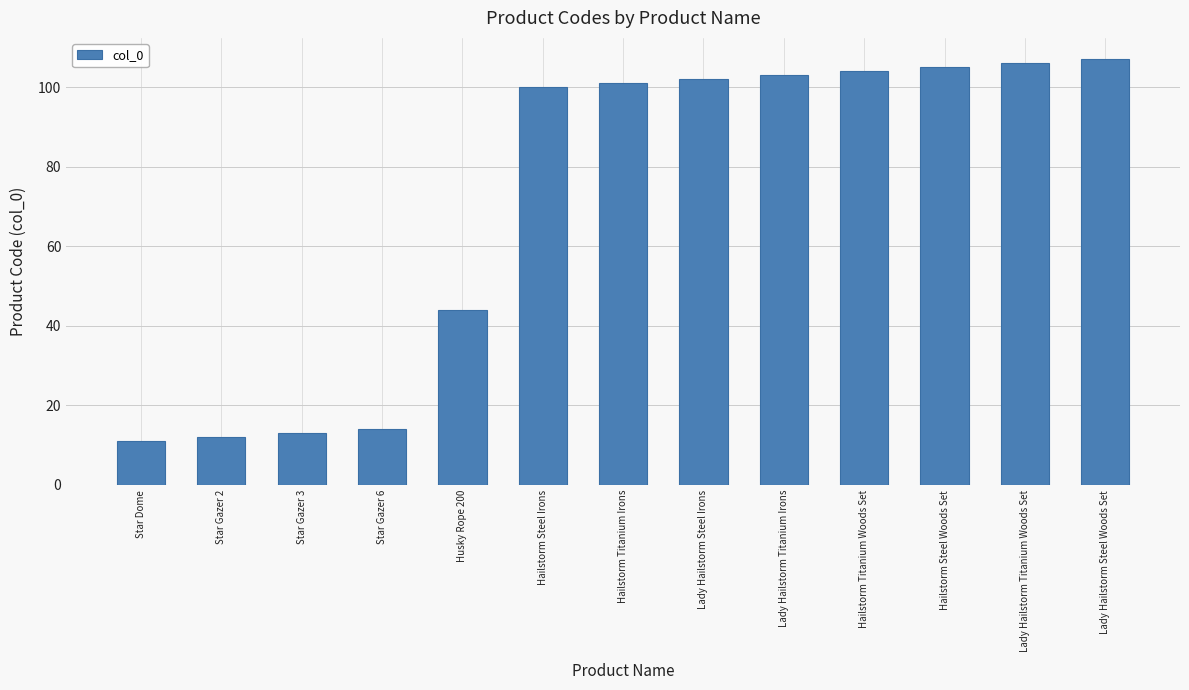

True or false: the data shows 102 at Lady Hailstorm Steel Irons.

True